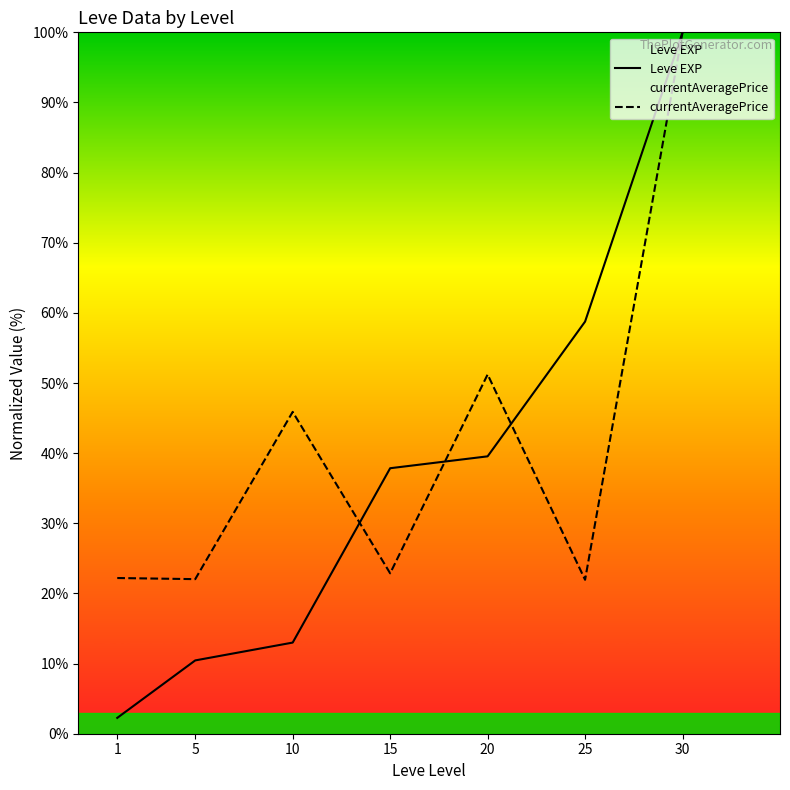

Reading left to right, what are all the values shown in this chart?

Leve EXP: 2.3	10.5	13.0	37.9	39.5	58.8	100.0
currentAveragePrice: 22.2	22.0	45.9	22.9	51.2	21.9	100.0